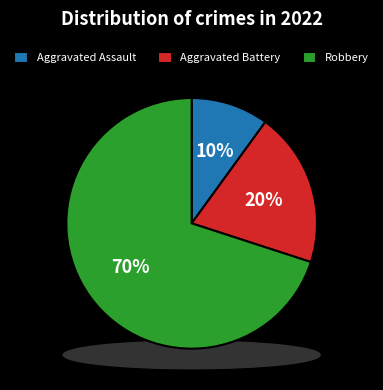

To the nearest percent, what percentage of the pie is Robbery?

70%